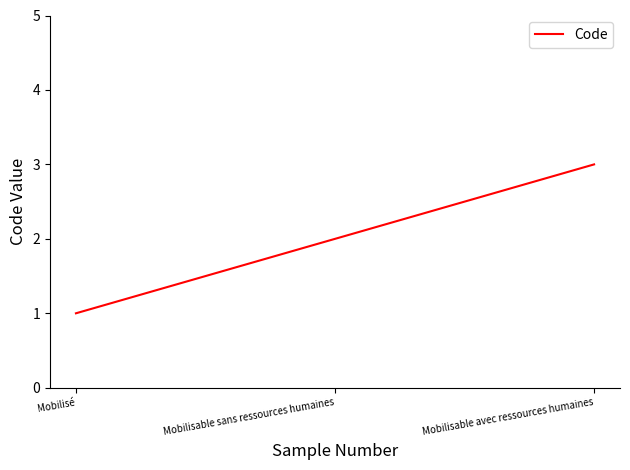

Rank the categories by value from highest to lowest.

Mobilisable avec ressources humaines, Mobilisable sans ressources humaines, Mobilisé